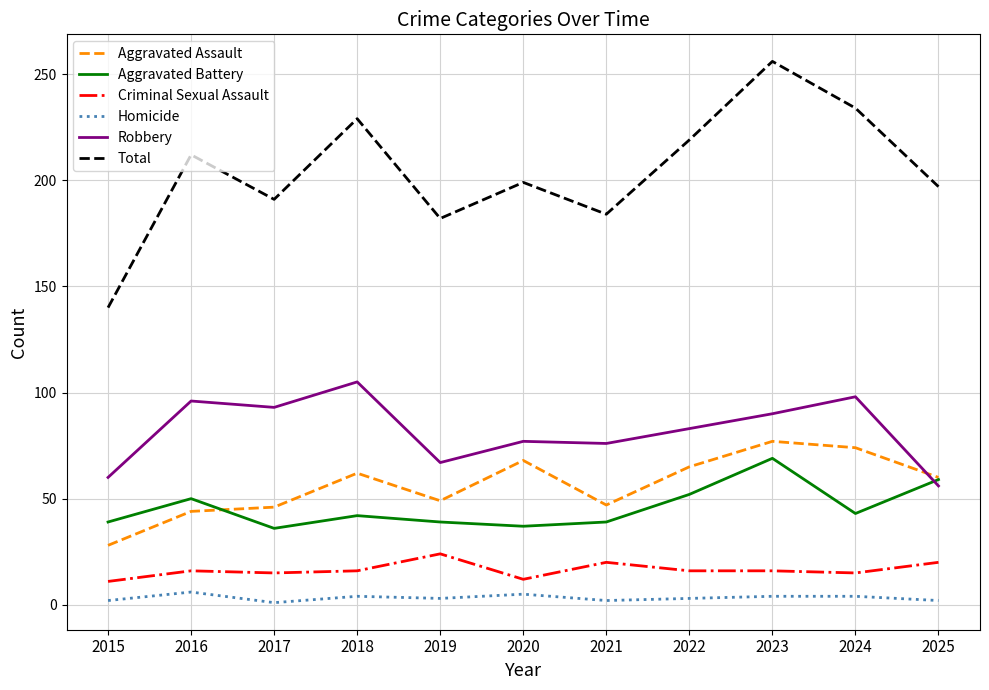

Is this an area chart (filled region under the line)?

No